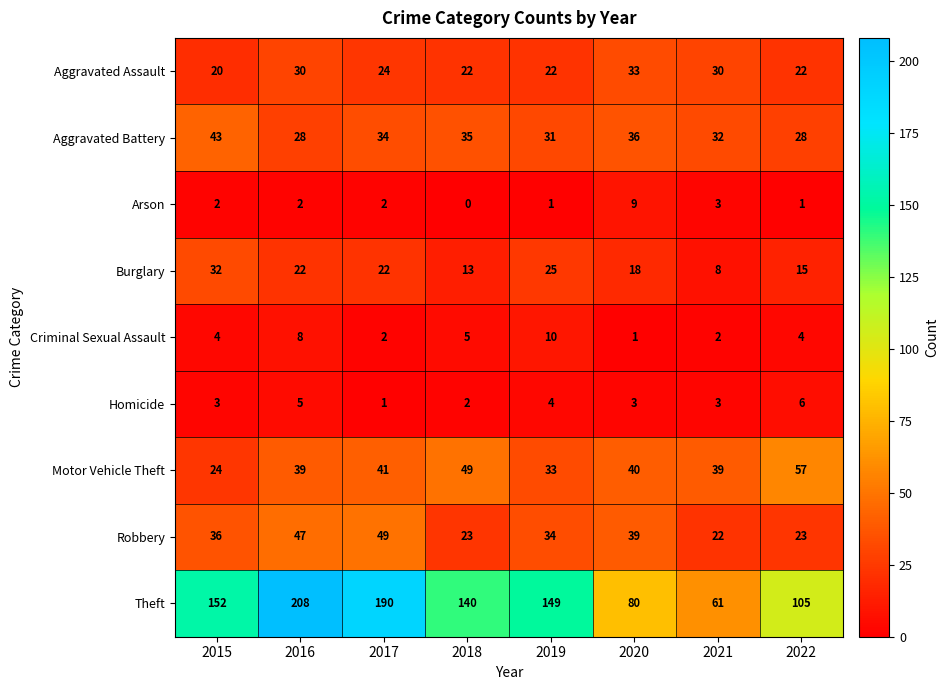

Where is Theft nearest to the value 134?

2018